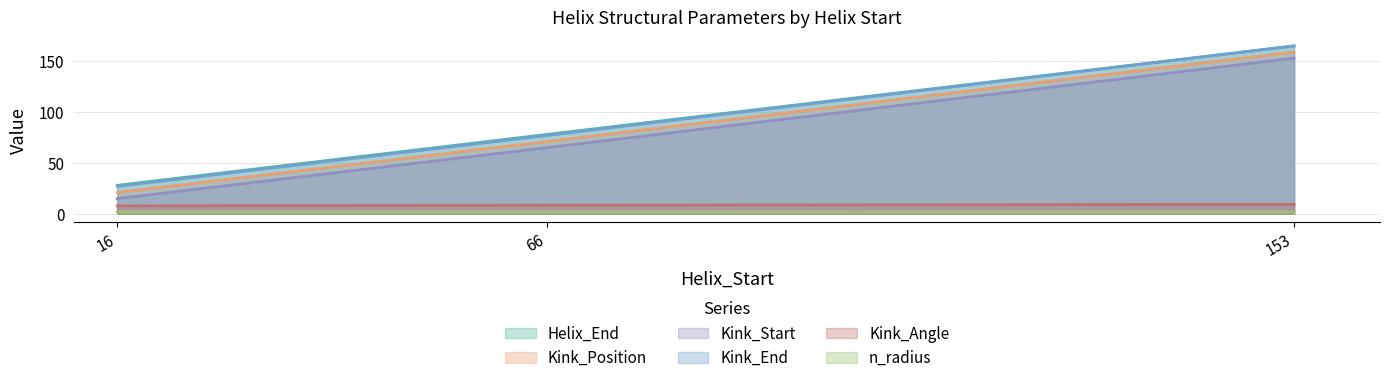

Reading left to right, extract all data points from this chart.

Helix_End: 16=28.0	66=78.0	153=165.0
Kink_Position: 16=21.0	66=71.0	153=159.0
Kink_Start: 16=15.0	66=65.0	153=153.0
Kink_End: 16=27.0	66=77.0	153=165.0
Kink_Angle: 16=7.8	66=8.5	153=9.3
n_radius: 16=1.9	66=1.9	153=1.8